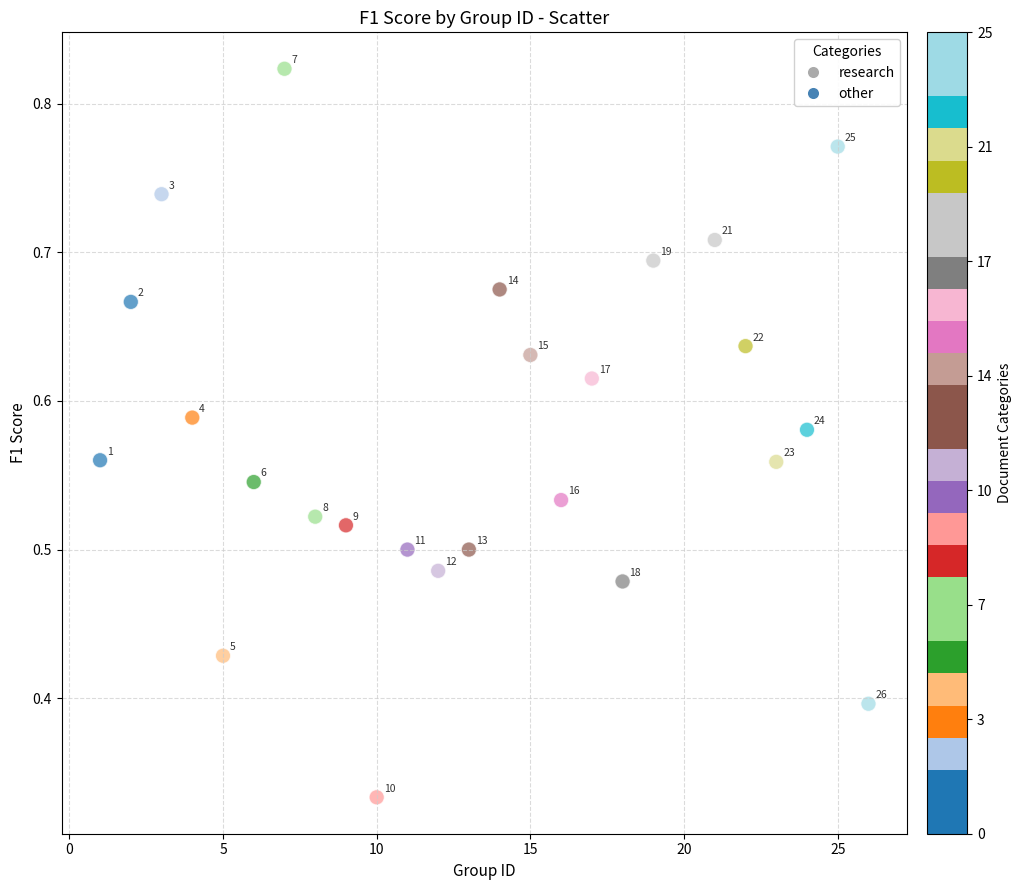

What is the range of X values (max minus min)?

25.0